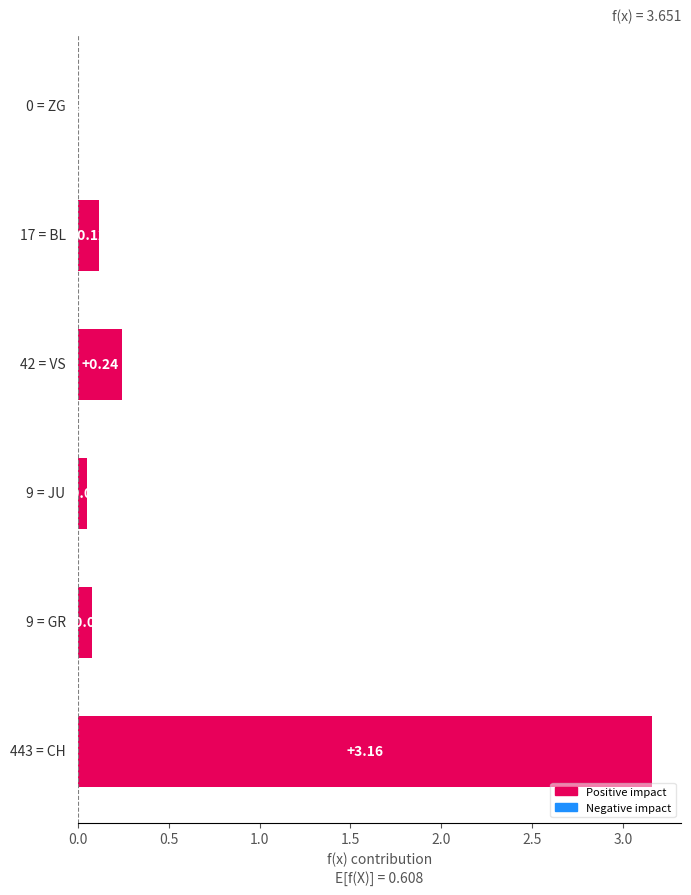

How many values are above zero?

5